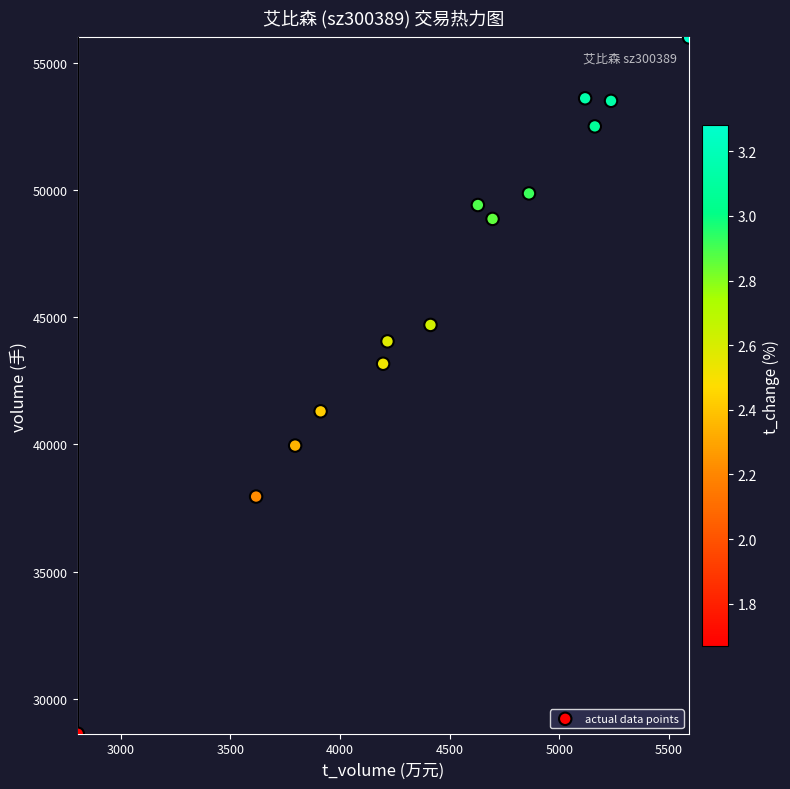

At how many categories does at least one series exceed 39909?

12